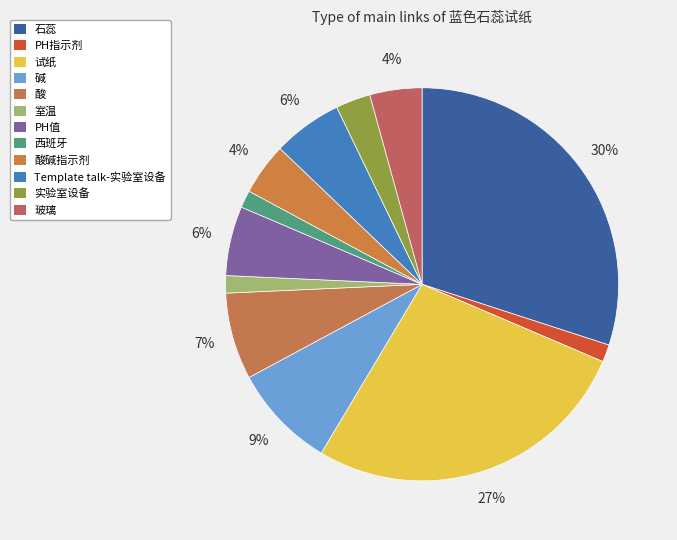

What percentage is the 西班牙 slice, to the nearest percent?

1%